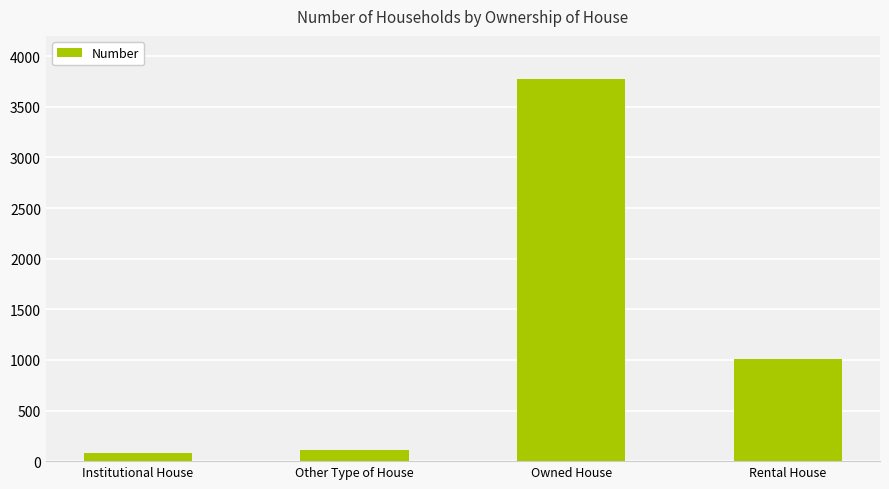

What is the label of the 3rd bar from the left?

Owned House